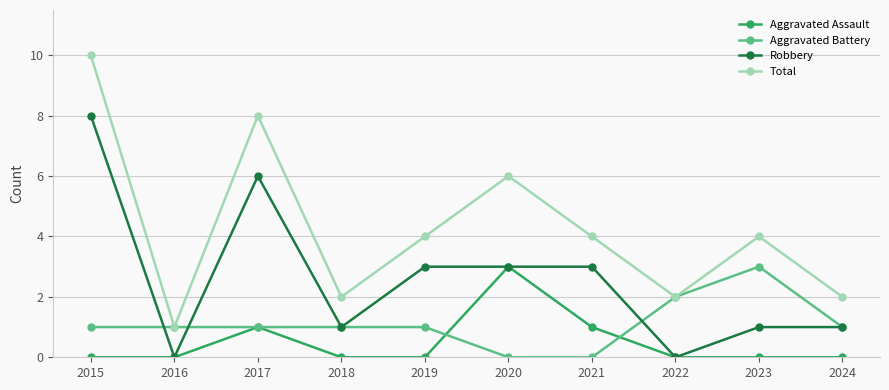

The Aggravated Assault series shows 0 at 2022. True or false?

True